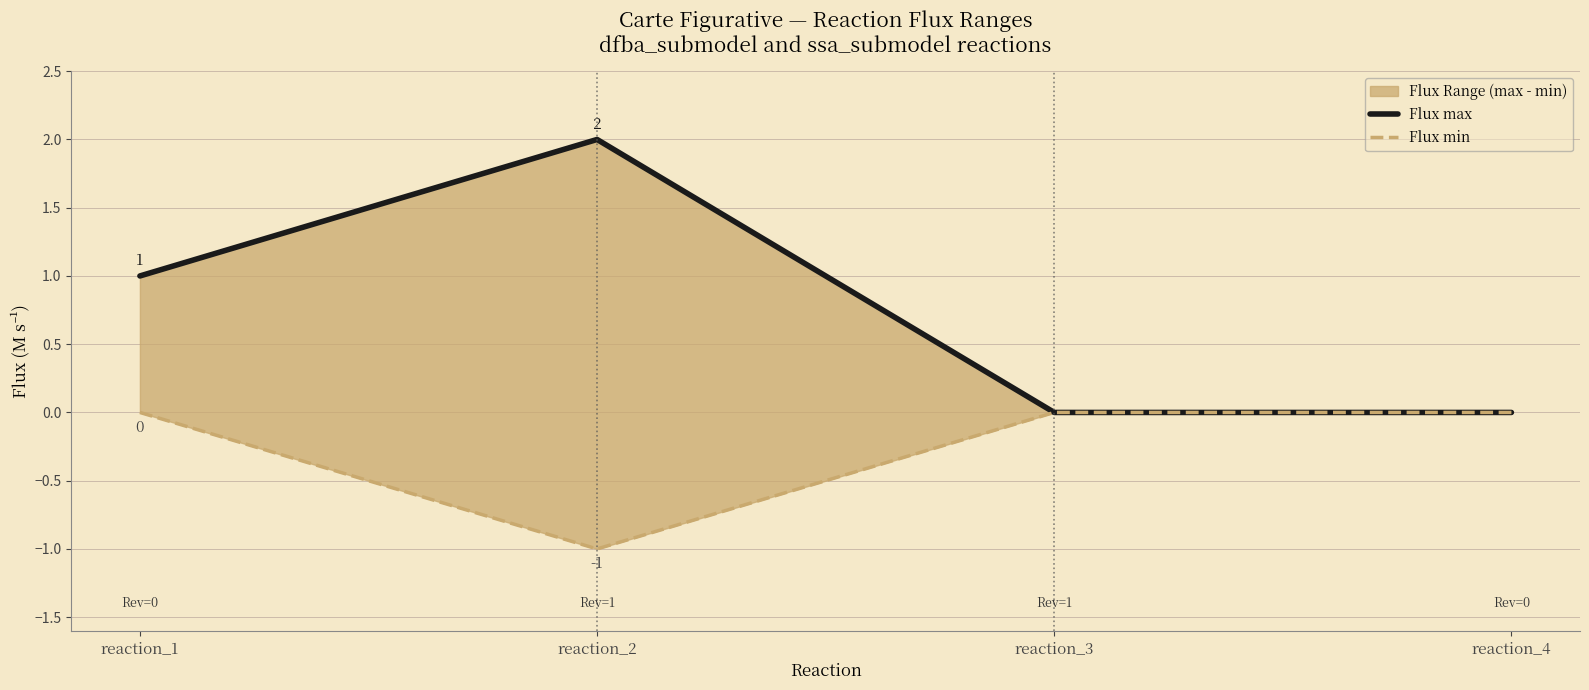

How many interior local valleys does the Flux min series have?

1